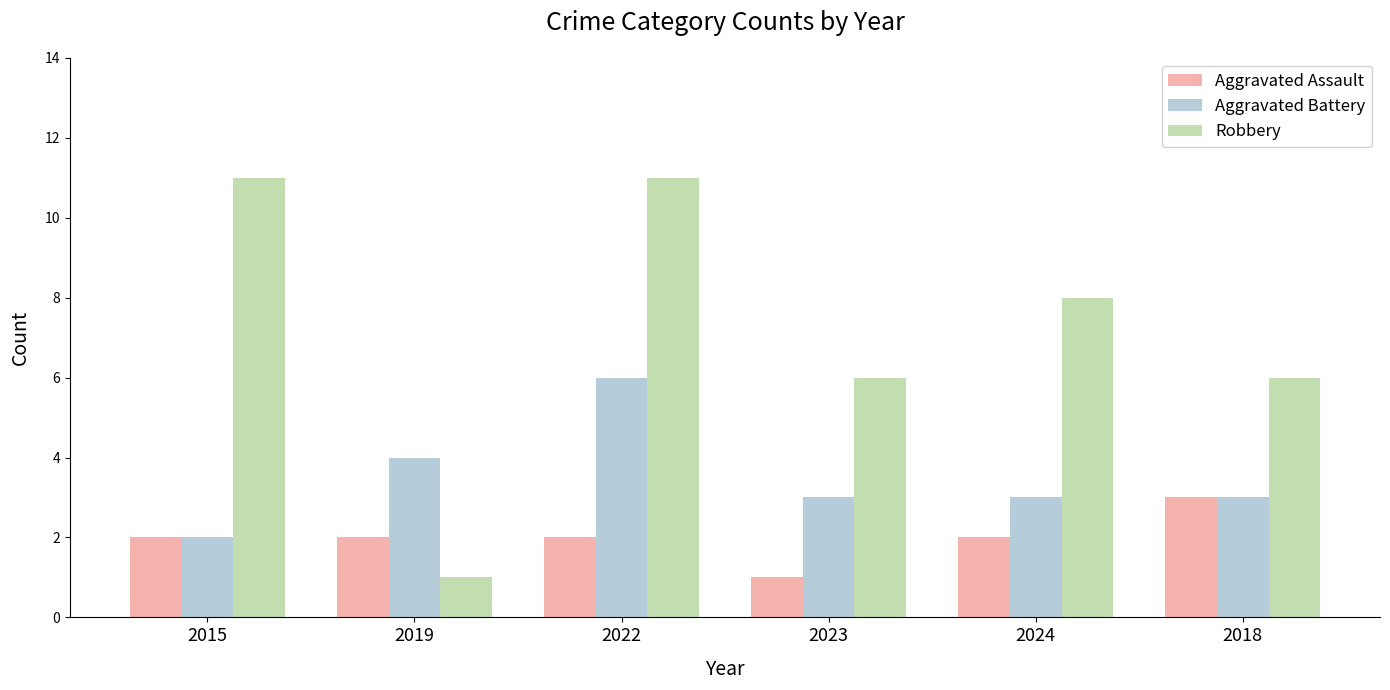

What is the difference between the highest and lowest values at 2018?

3